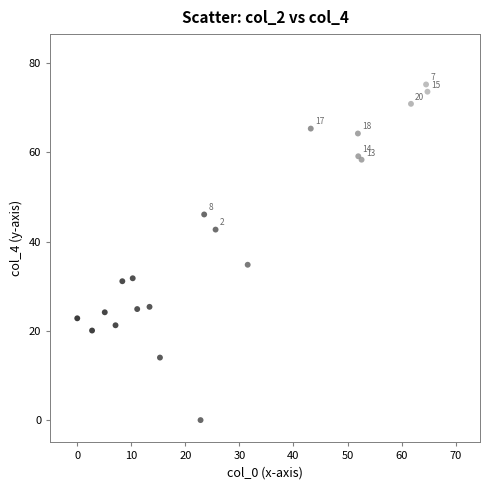

What Y value in the scatter plot is closest to 37?

34.8